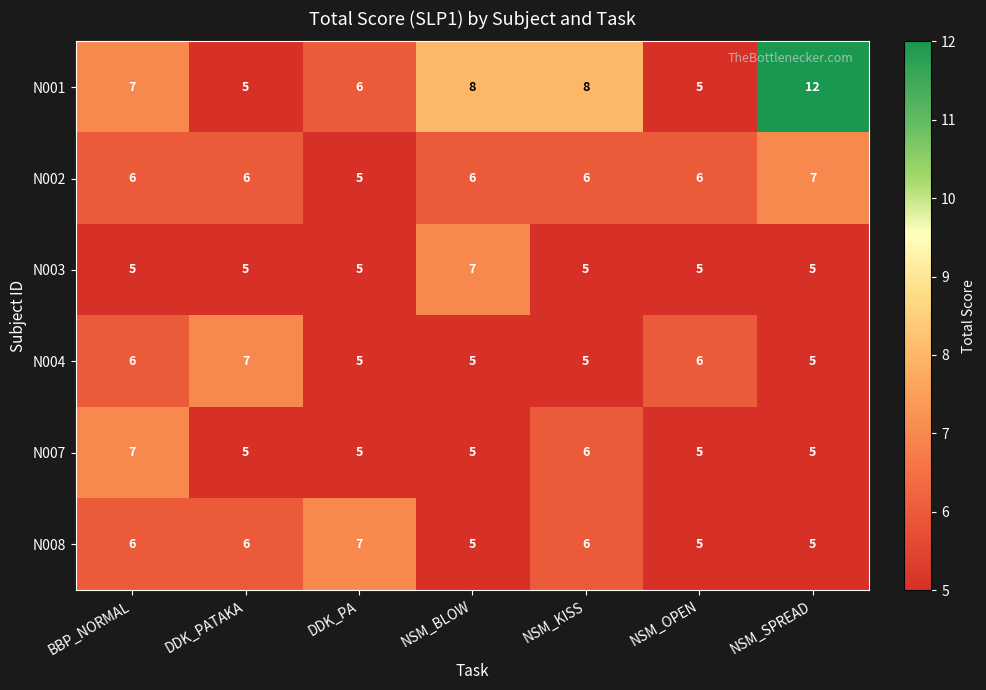

What is the sum of the N008 values at BBP_NORMAL and NSM_BLOW?

11